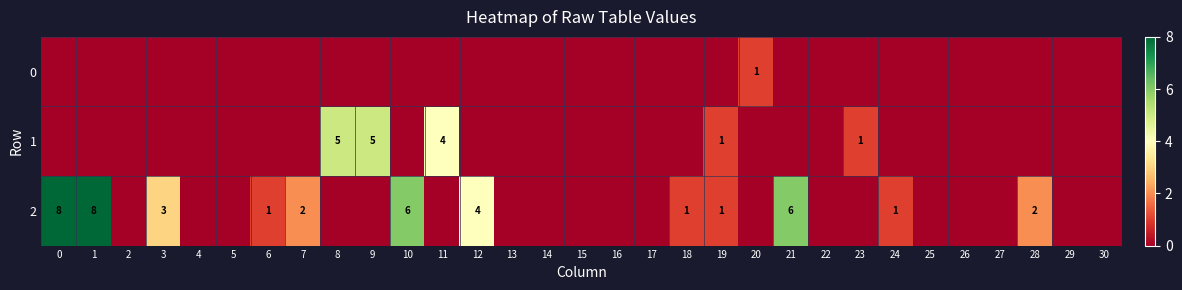

The value of 1 at 23 is 2. True or false?

False